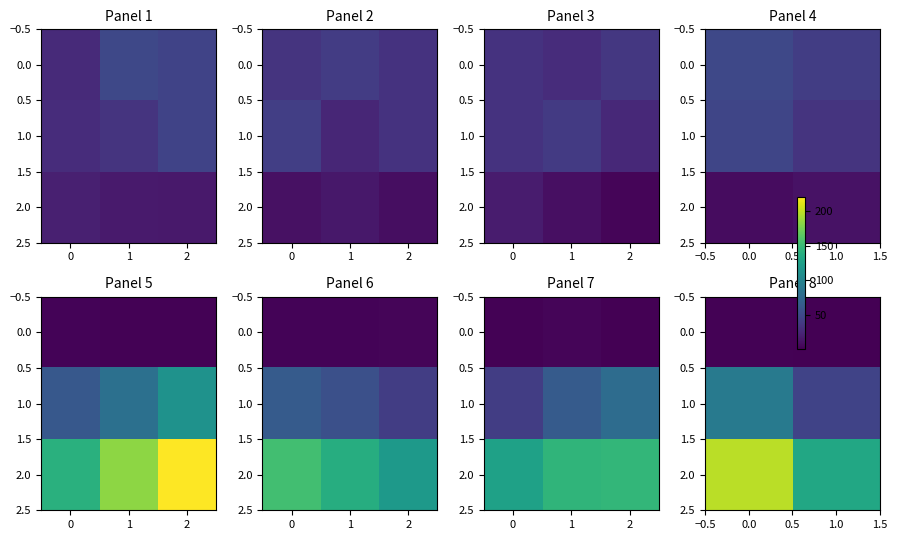

What is the greatest value displayed?

198